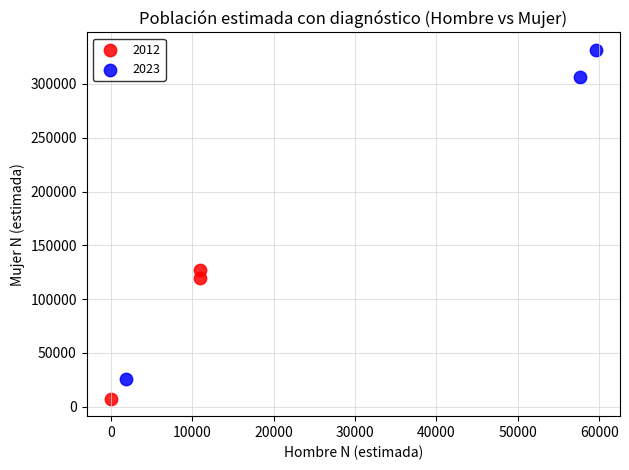

What are all the series names shown in the legend?

2012, 2023